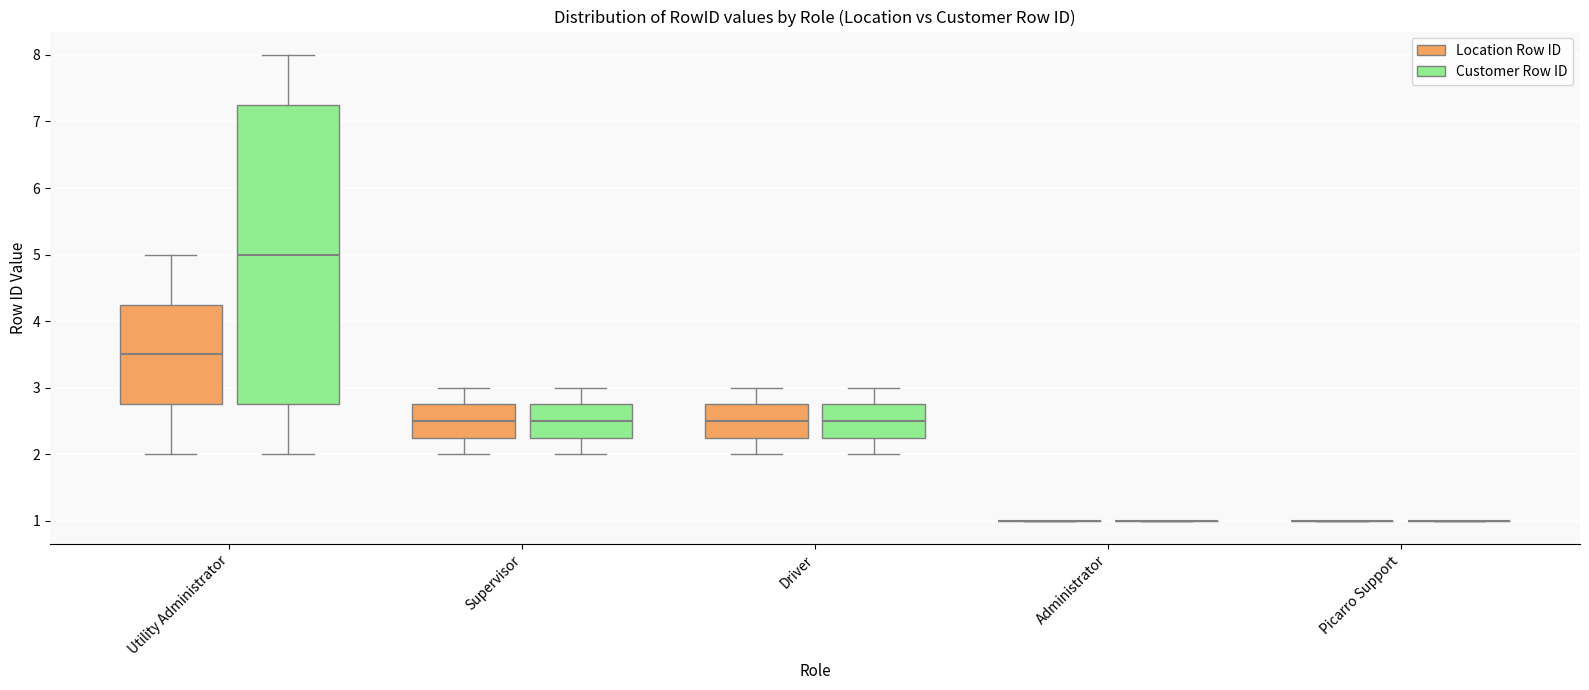

Reading left to right, read every box against the y-axis: the position of its median line, the range the box covers, and the ends of its whiskers. The values are not printed on the chart, so give them approximately, as read against the axis.

Utility Administrator (Location Row ID): median 3.5, box 2.8 to 4.3, whiskers 2.0 to 5.0
Utility Administrator (Customer Row ID): median 5.0, box 2.8 to 7.3, whiskers 2.0 to 8.0
Supervisor (Location Row ID): median 2.5, box 2.3 to 2.8, whiskers 2.0 to 3.0
Supervisor (Customer Row ID): median 2.5, box 2.3 to 2.8, whiskers 2.0 to 3.0
Driver (Location Row ID): median 2.5, box 2.3 to 2.8, whiskers 2.0 to 3.0
Driver (Customer Row ID): median 2.5, box 2.3 to 2.8, whiskers 2.0 to 3.0
Administrator (Location Row ID): box collapsed to a line at 1.0, whiskers 1.0 to 1.0
Administrator (Customer Row ID): box collapsed to a line at 1.0, whiskers 1.0 to 1.0
Picarro Support (Location Row ID): box collapsed to a line at 1.0, whiskers 1.0 to 1.0
Picarro Support (Customer Row ID): box collapsed to a line at 1.0, whiskers 1.0 to 1.0